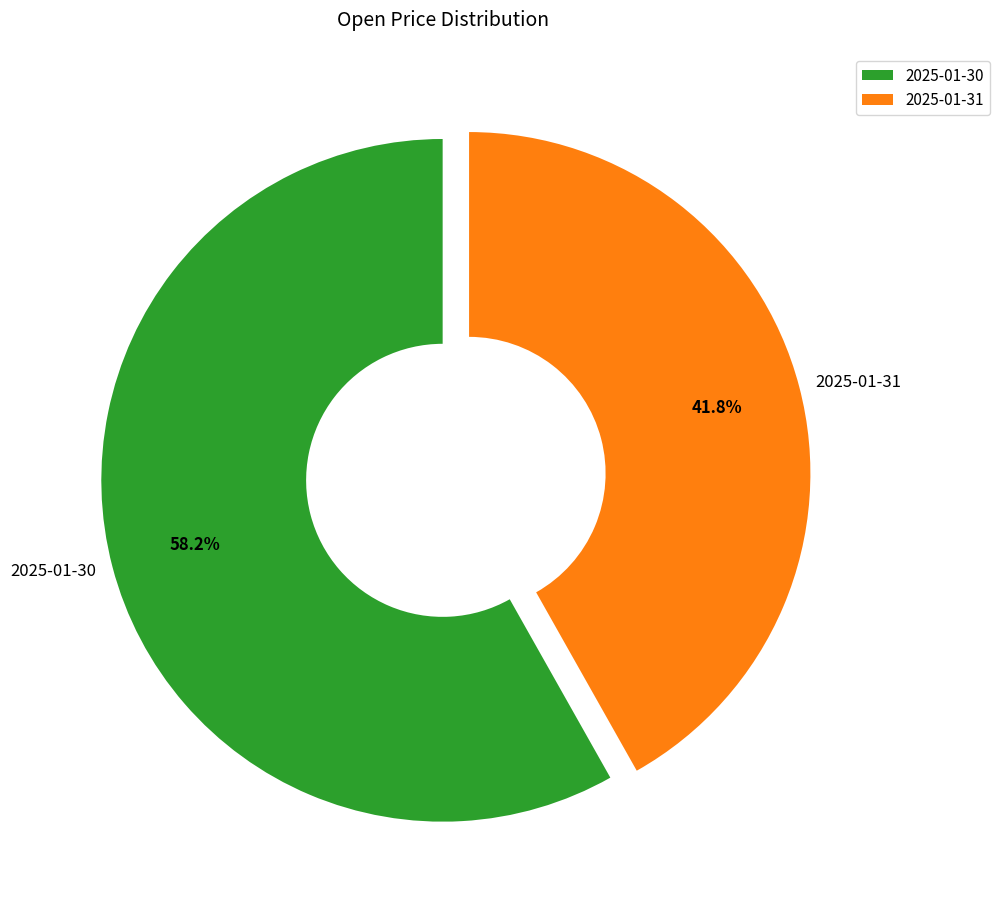

To the nearest percent, what portion does 2025-01-31 represent?

42%